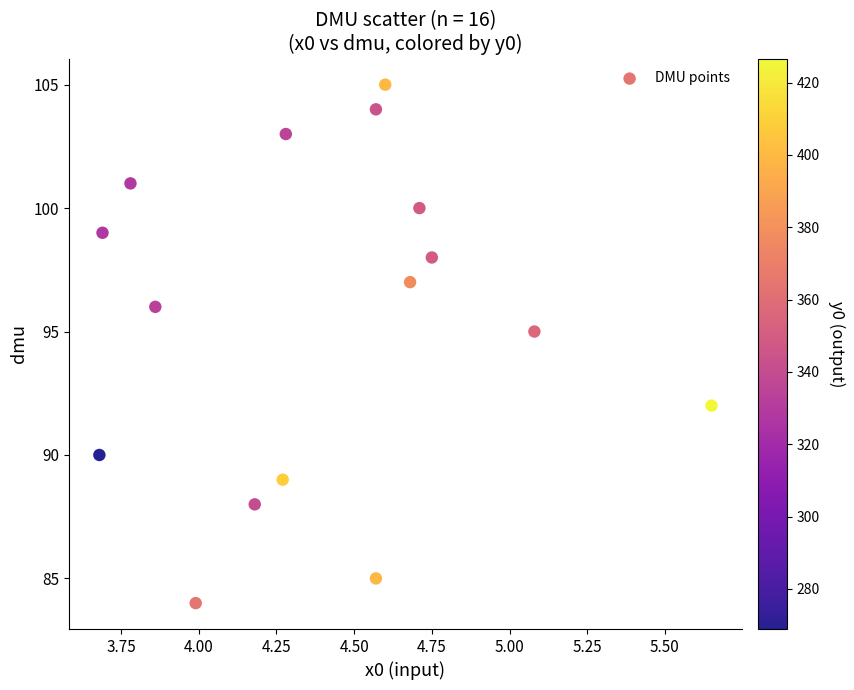

What Y value in the scatter plot is closest to 94?

95